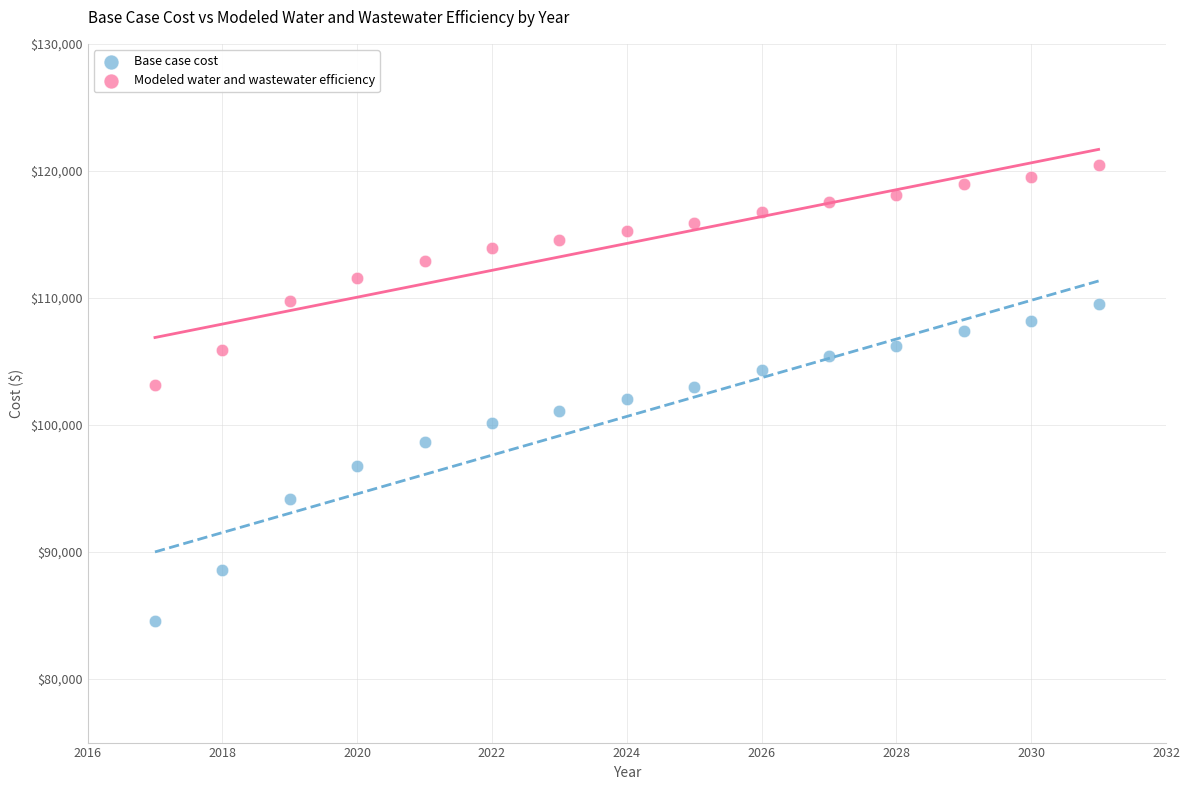

Which series contains the highest Y value?

Modeled water and wastewater efficiency